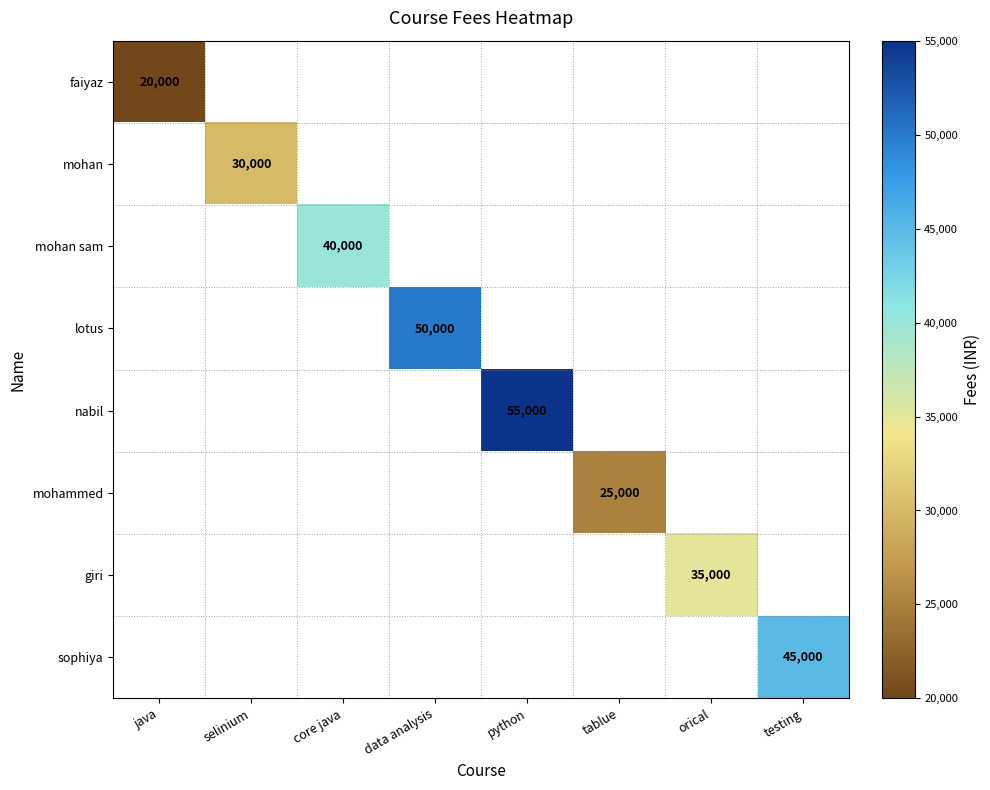

Count the number of data series in this chart.

8